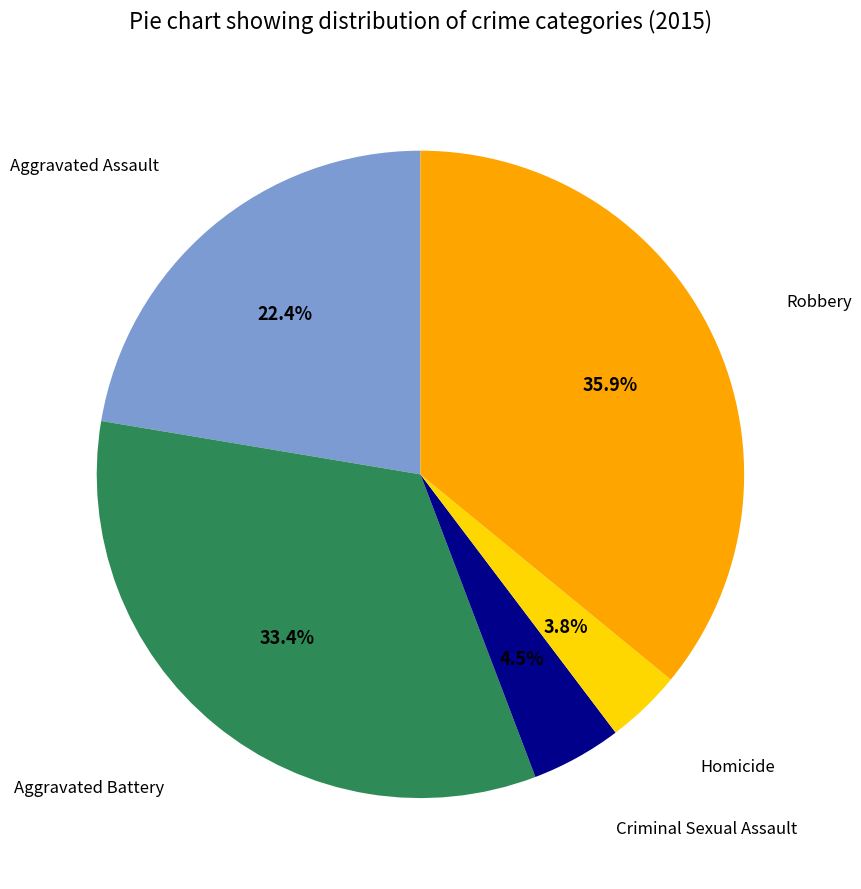

Is there any slice that represents more than half of the pie?

No